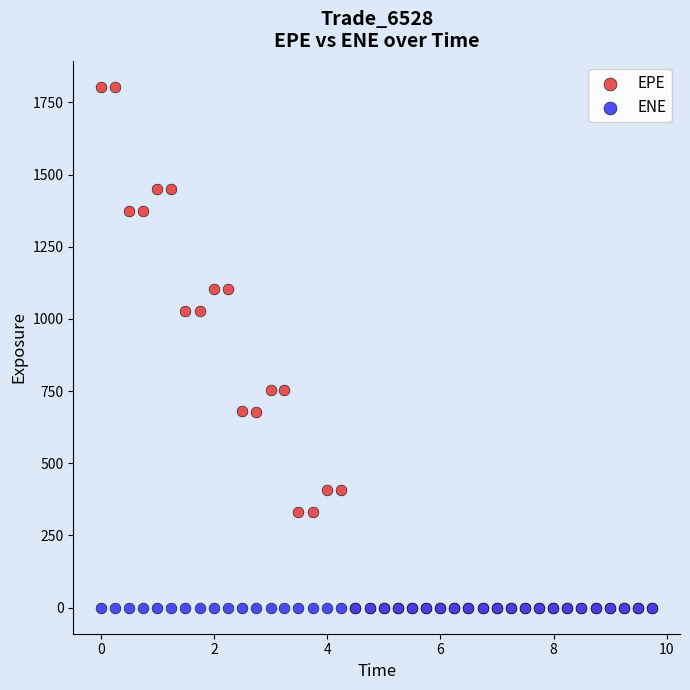

What are all the series names shown in the legend?

EPE, ENE